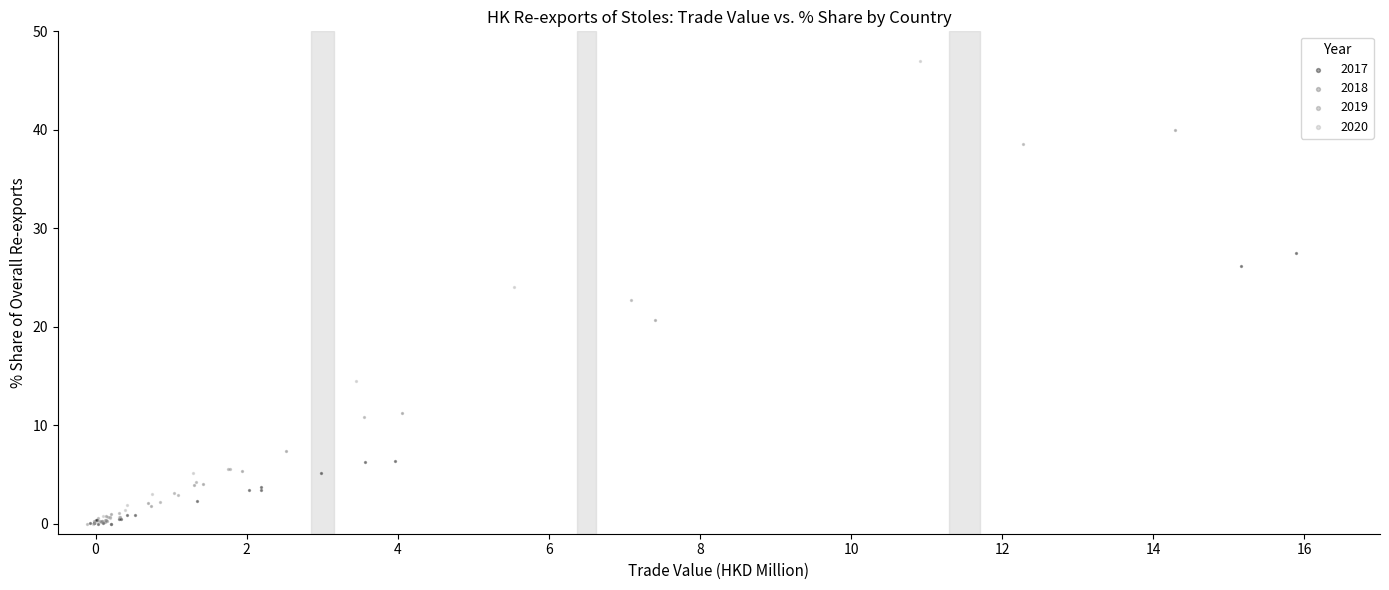

Which series reaches the maximum Y coordinate?

2020